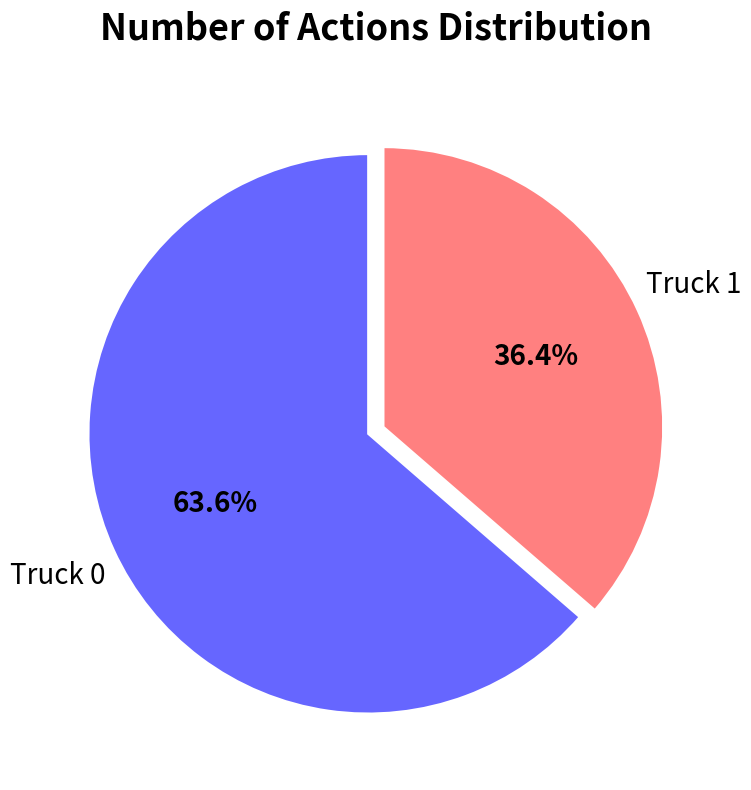

Does any single category account for the majority?

Yes